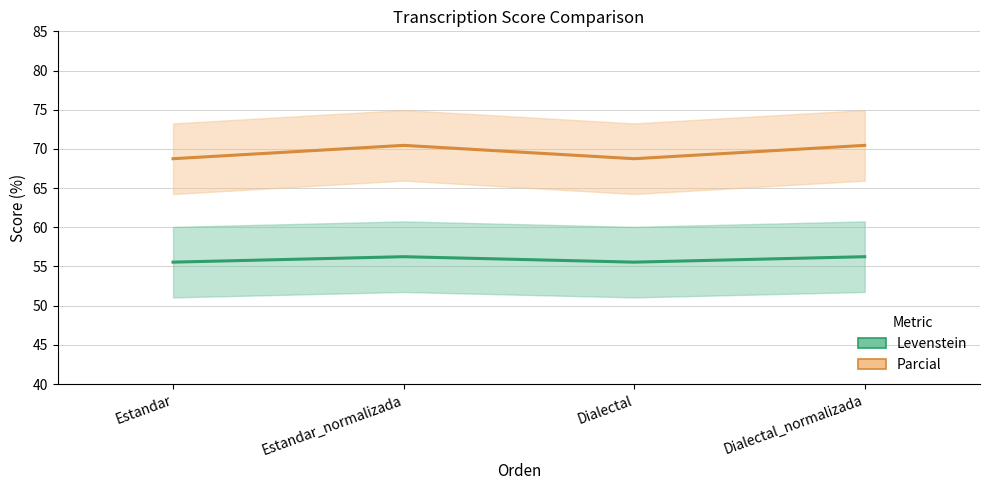

Which series changed the most between Dialectal and Dialectal_normalizada?

Parcial